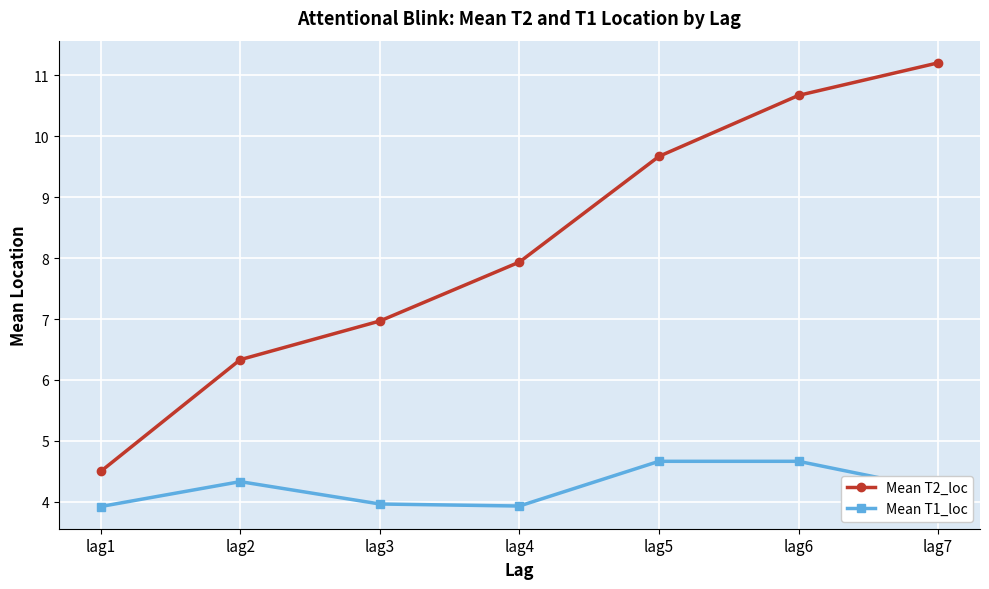

Where is Mean T2_loc nearest to the value 7?

lag3